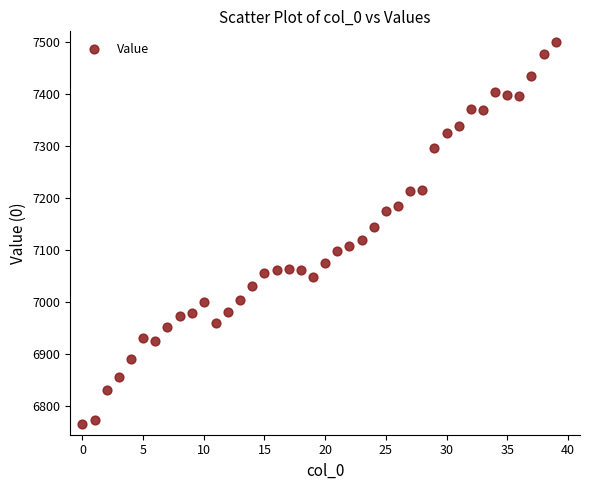

What is the range of Y values (max minus min)?

736